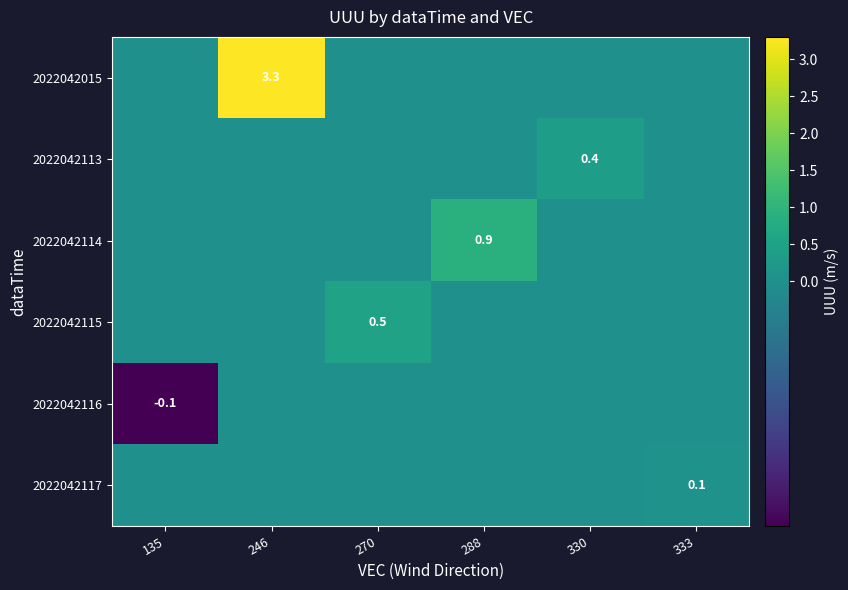

True or false: 2022042117 has a value of 0.2 at 333.

False